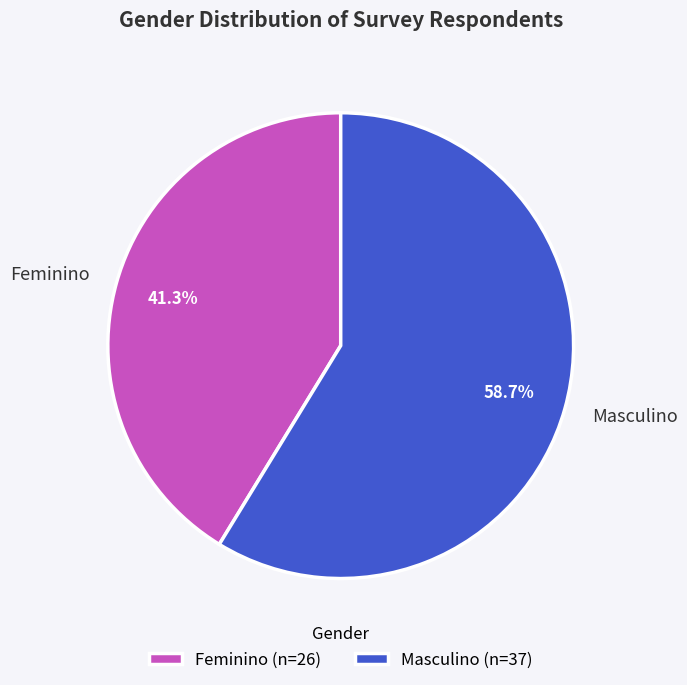

How many segments does this pie chart have?

2